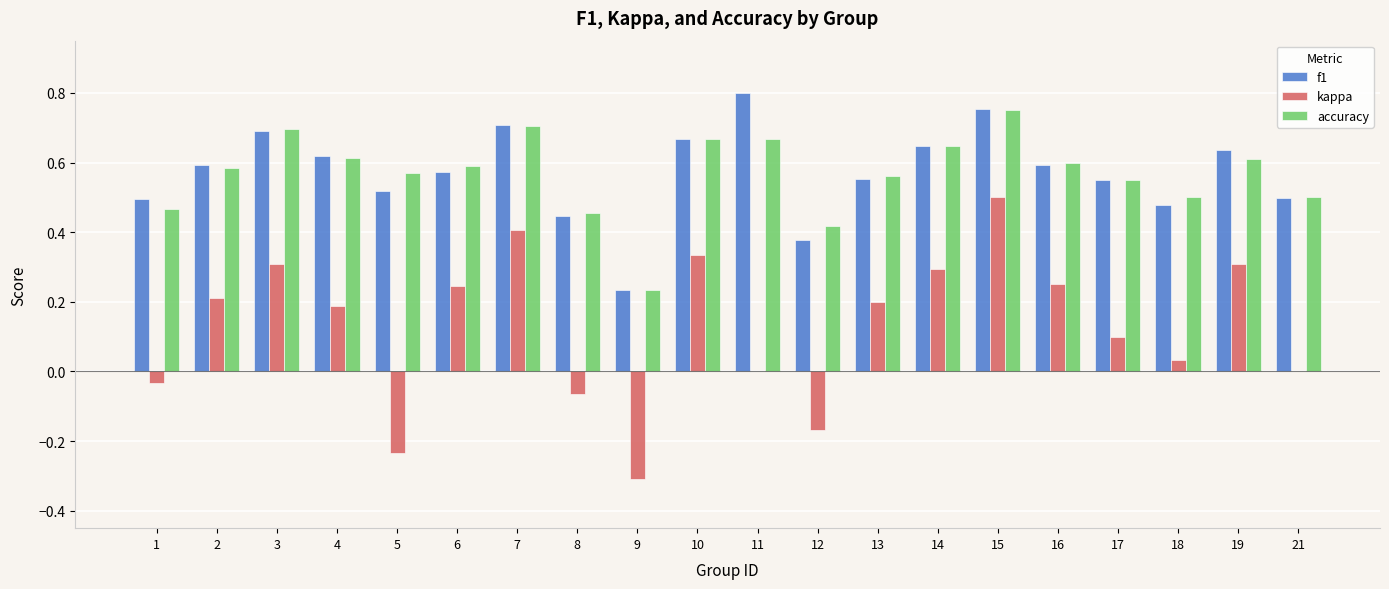

Which series changed the most between 2 and 19?

kappa